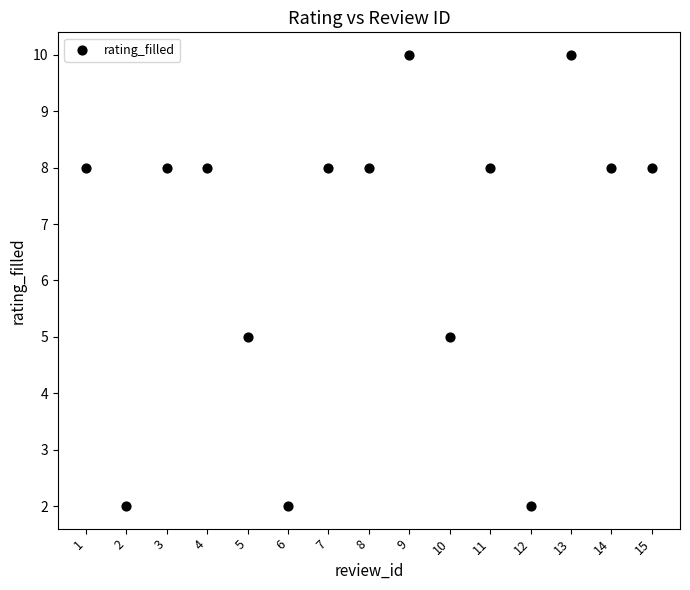

What is the range of Y values (max minus min)?

8